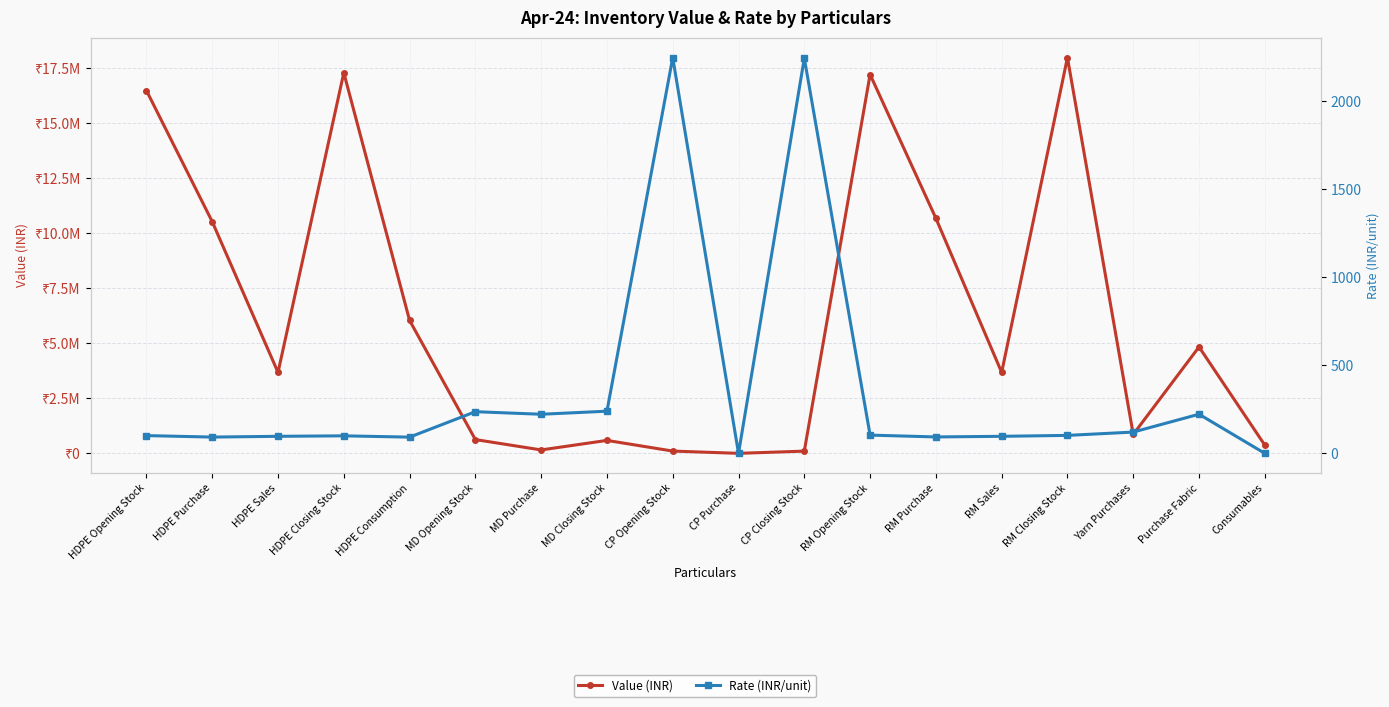

What is the sum of the Rate (INR/unit) values at CP Purchase and MD Closing Stock?

239.4